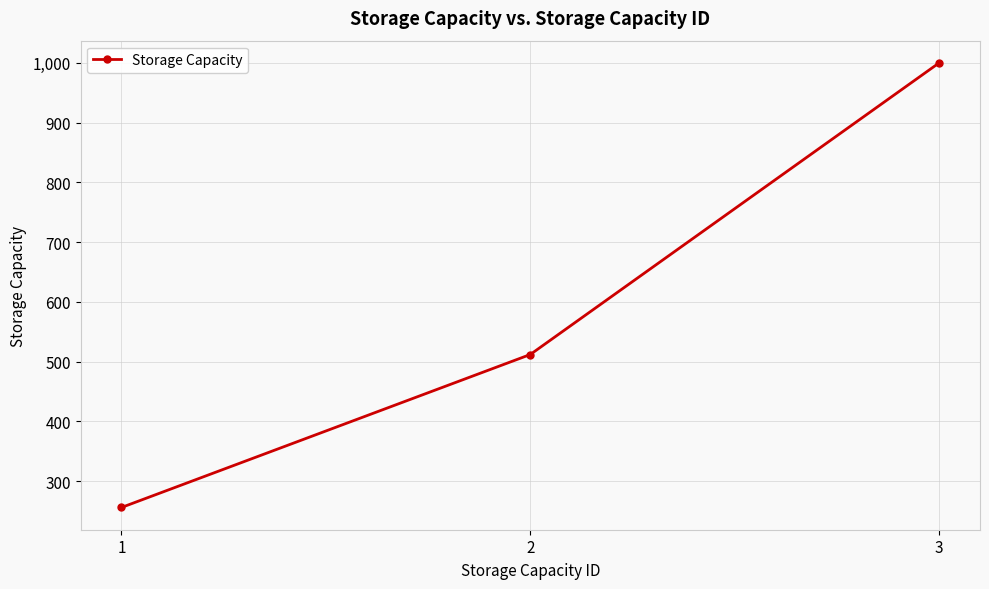

Where is the data nearest to the value 628?

2